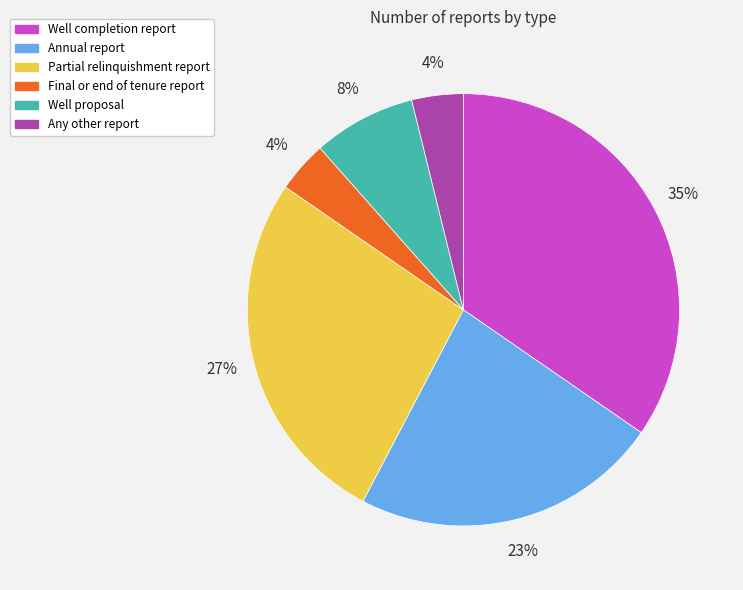

Is it true that Well proposal is 1% of the pie?

False